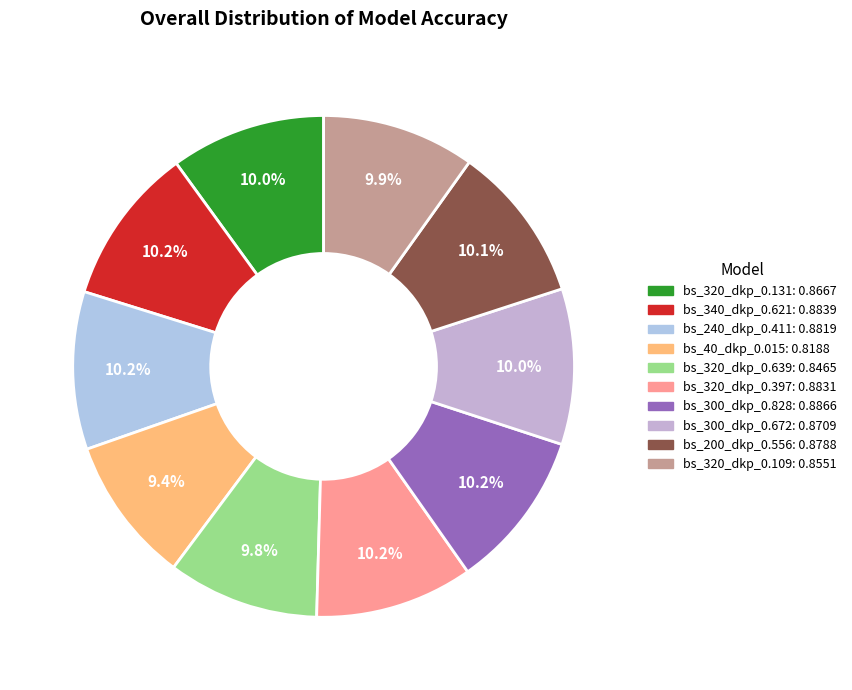

Count the number of slices in the pie.

10